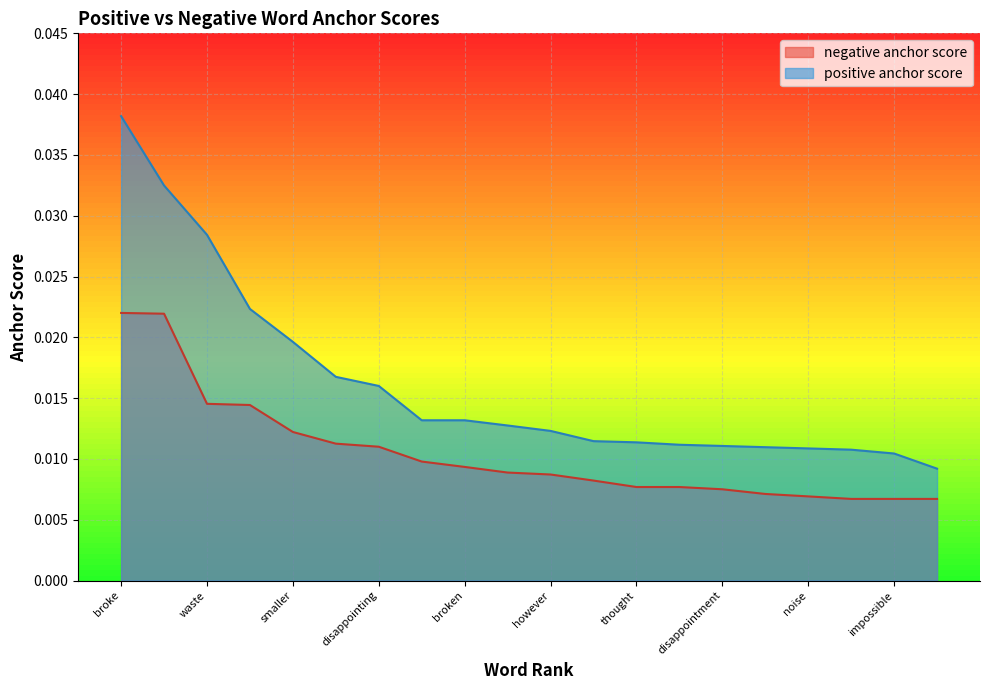

List the series in order of their peak value, lowest first.

negative anchor score, positive anchor score